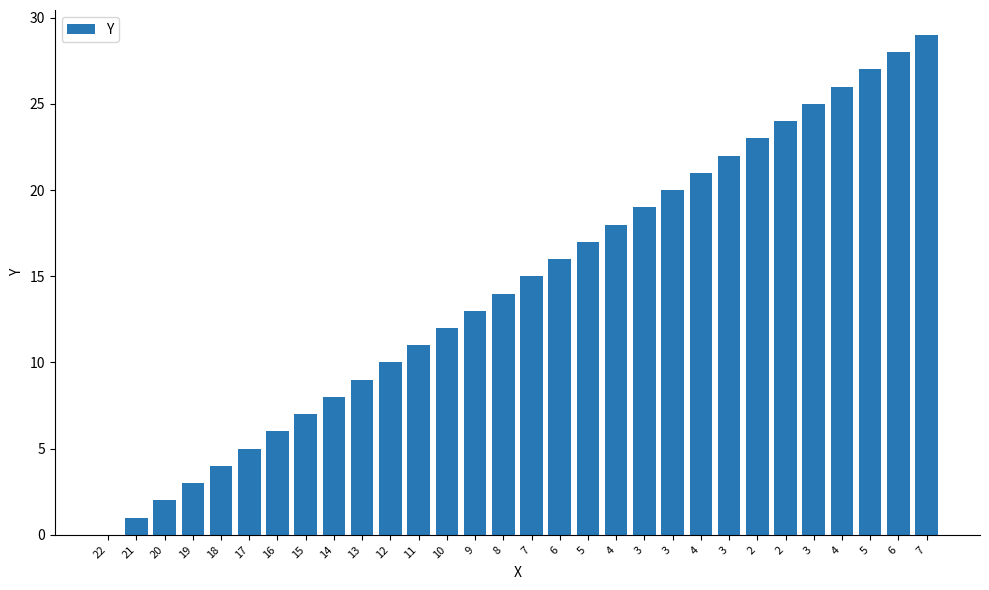

Is it true that the value at 17 is 5?

True